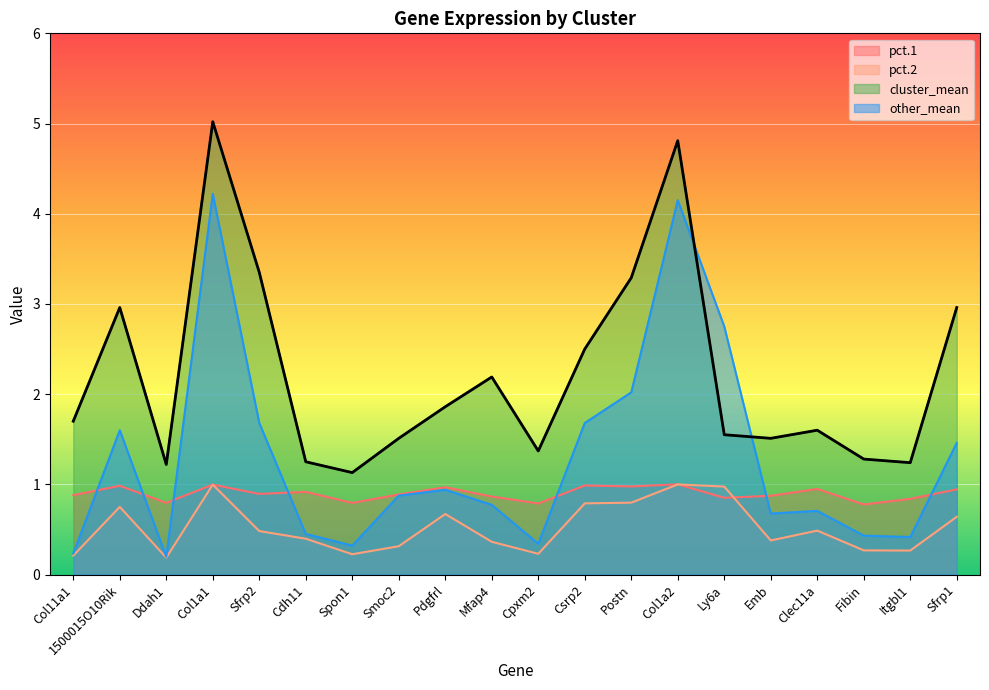

The cluster_mean series shows 1.5 at Spon1. True or false?

False